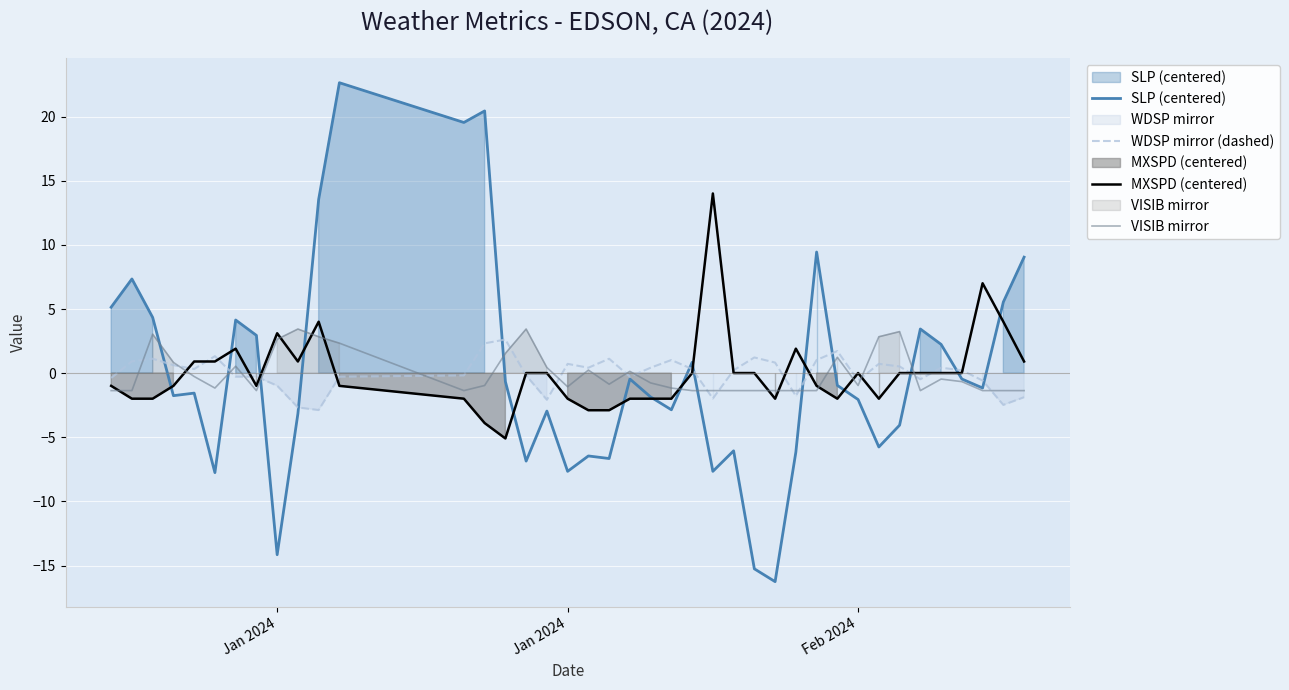

Where does the WDSP mirror (dashed) series first go above 0?

Jan 2024